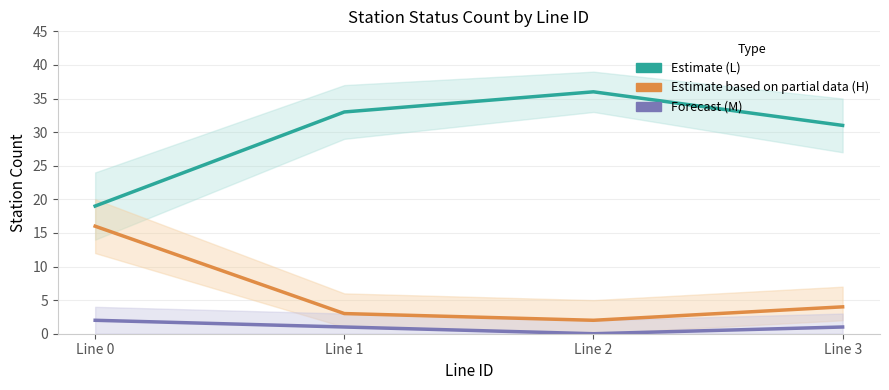

Reading left to right, list all the values displayed in this chart.

L status (Estimate): 19	33	36	31
H status (Estimate based on partial data): 16	3	2	4
M status (Forecast): 2	1	0	1